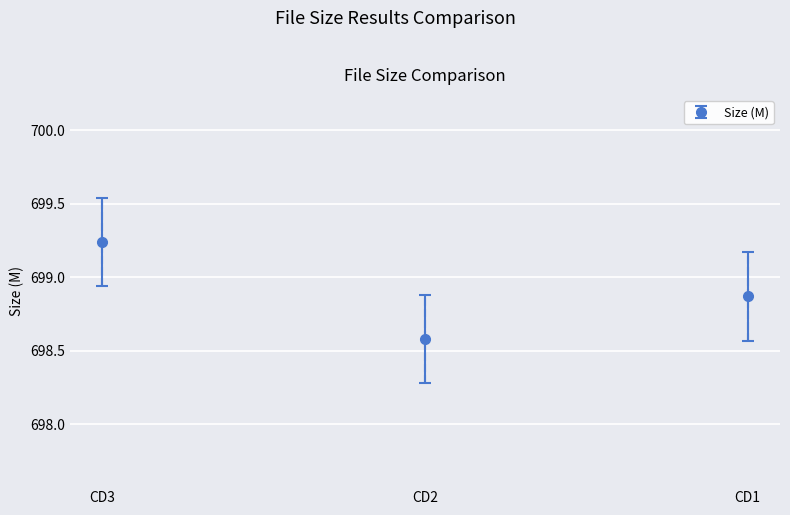

The chart shows a value of 918.2 at CD2. True or false?

False